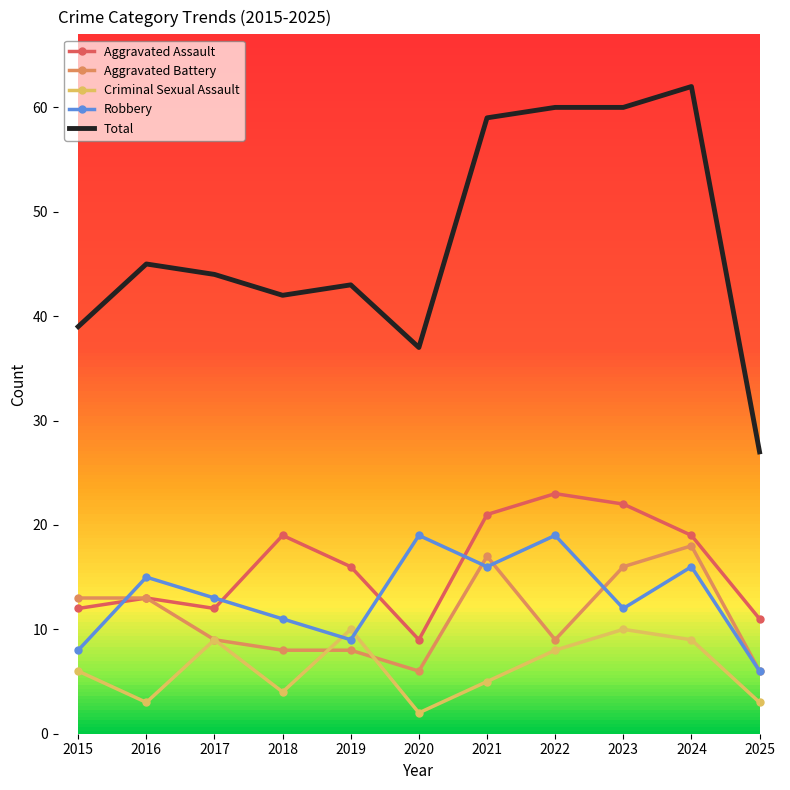

True or false: Aggravated Assault and Criminal Sexual Assault intersect in this chart.

False